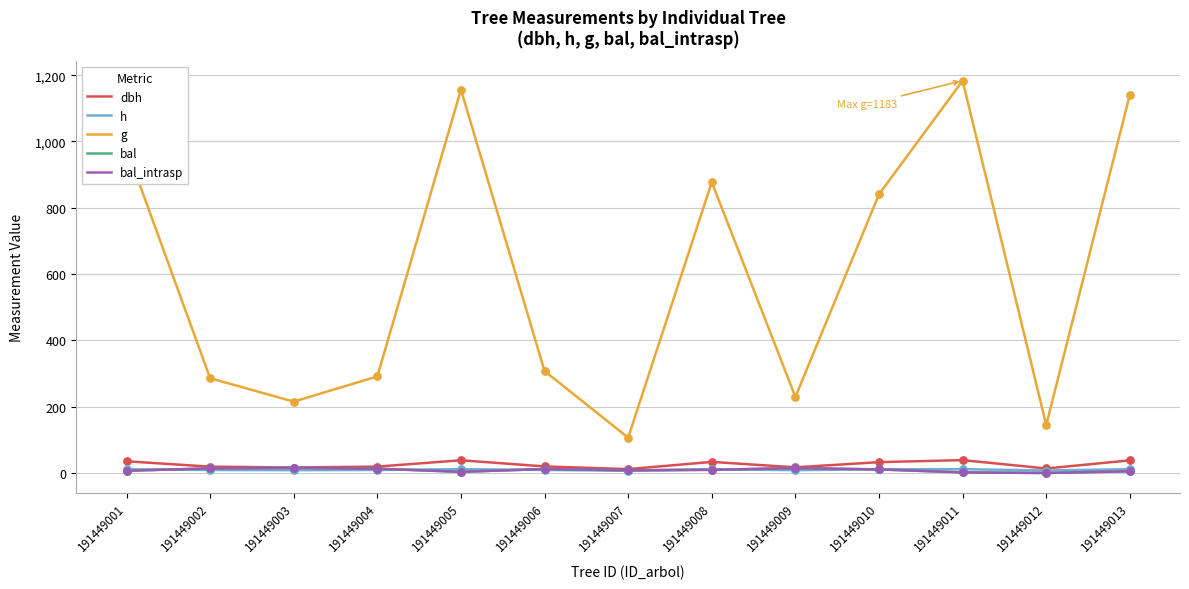

Does the chart have visible grid lines?

Yes